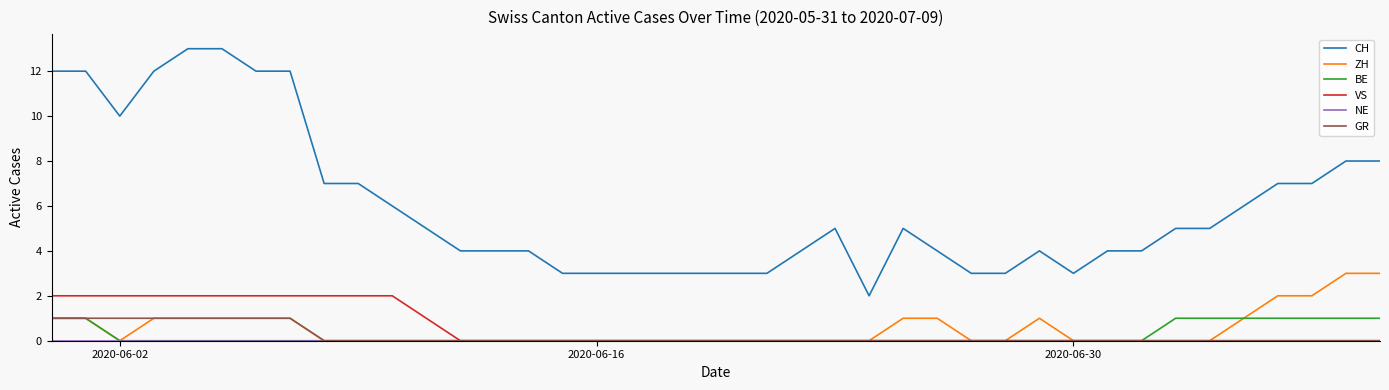

Which series has the largest total across all categories?

CH